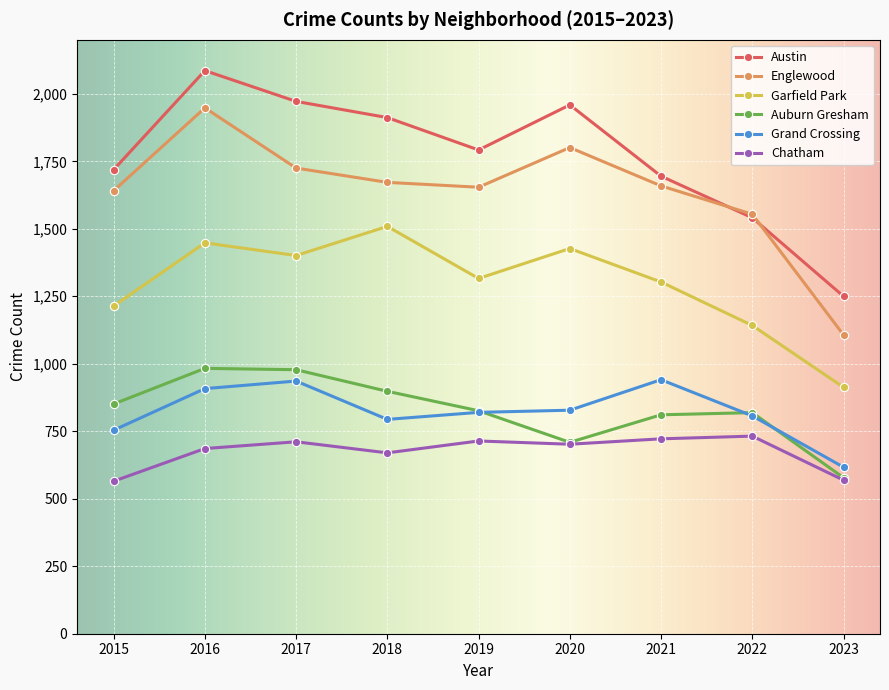

What is the value of the Englewood point at the 8th from the left?

1554